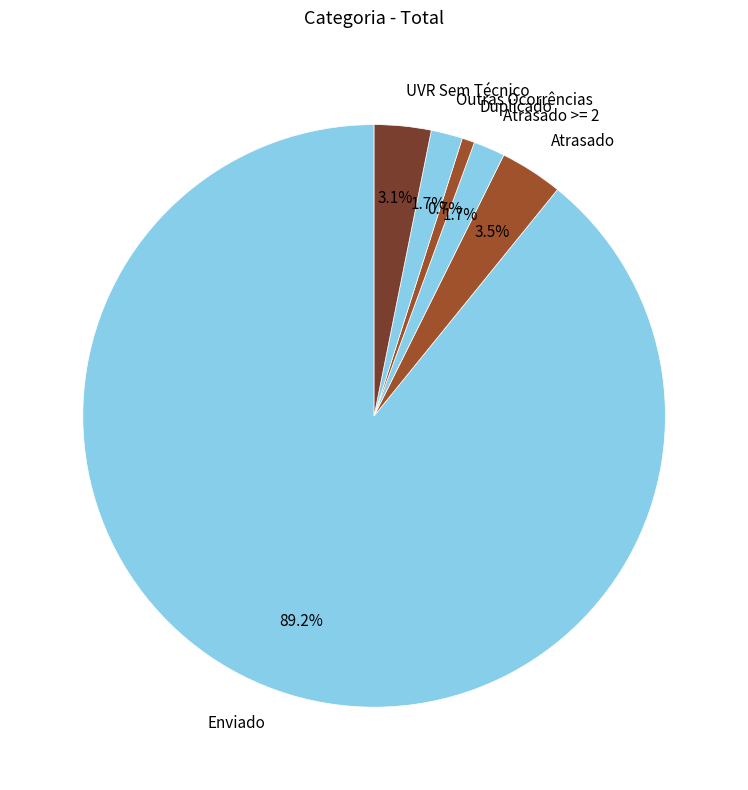

Which category has the smallest portion of the pie?

Duplicado